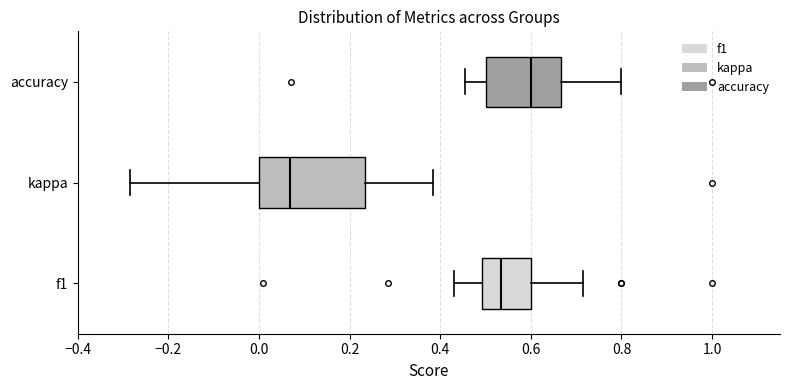

Reading bottom to top, transcribe this box plot: for each box, give where its median line is, the range the box spans, and where its two whiskers end, as read against the x-axis. The values are not printed on the chart, so give them approximately, as read against the axis.

f1: median 0.54, box 0.50 to 0.60, whiskers 0.44 to 0.72
kappa: median 0.06, box 0.00 to 0.24, whiskers -0.28 to 0.38
accuracy: median 0.60, box 0.50 to 0.66, whiskers 0.46 to 0.80